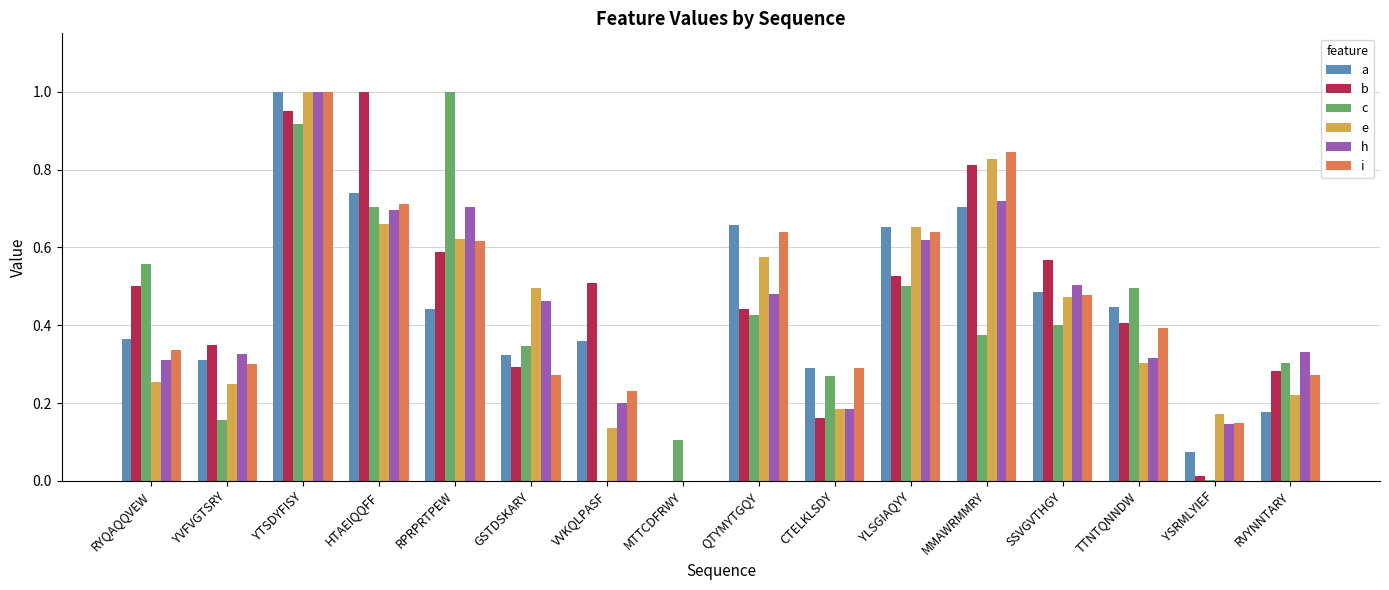

What are all the series names shown in the legend?

a, b, c, e, h, i